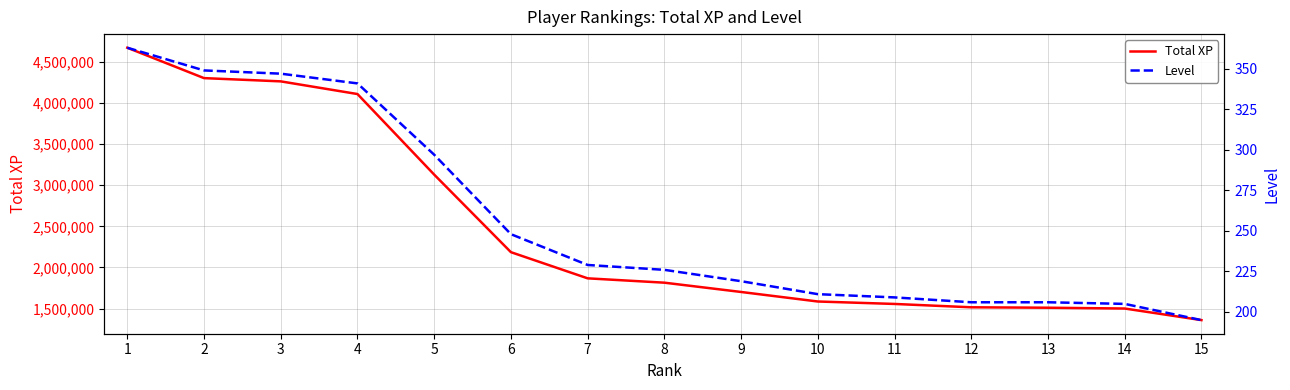

True or false: Total XP and Level cross at least once.

False